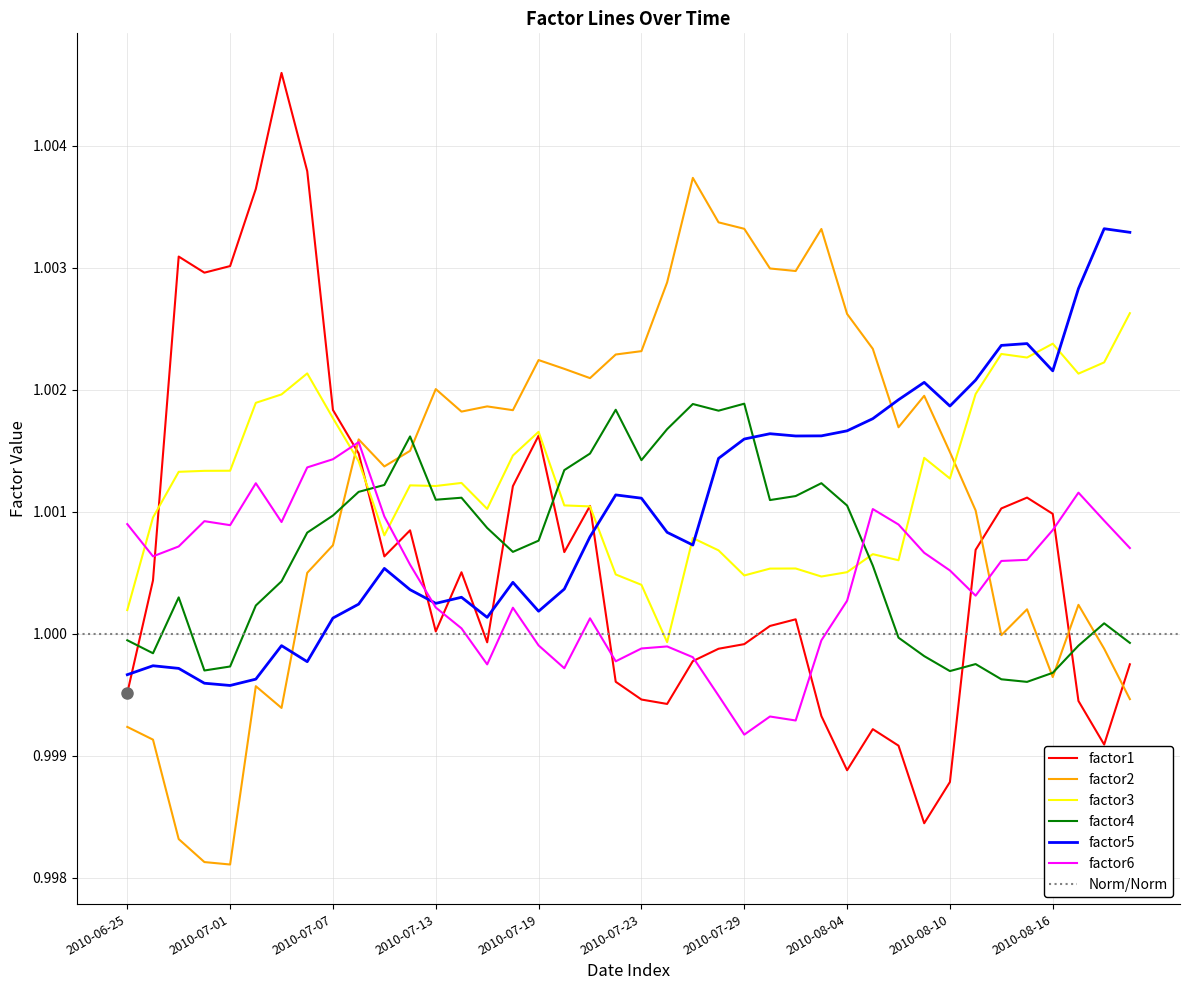

What is the maximum value shown in the chart?

1.0